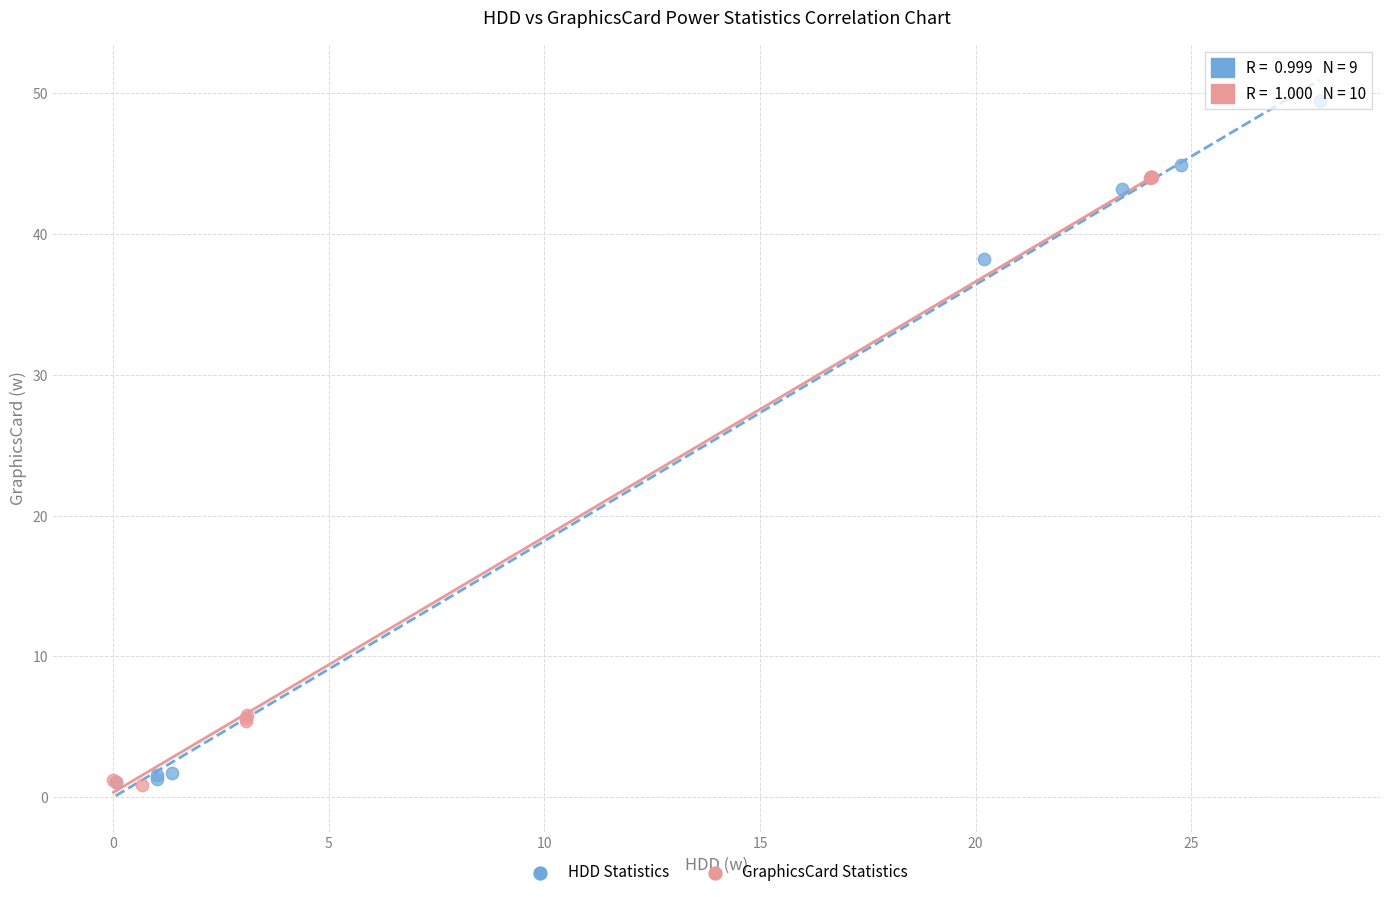

What are all the series names shown in the legend?

HDD Statistics, GraphicsCard Statistics